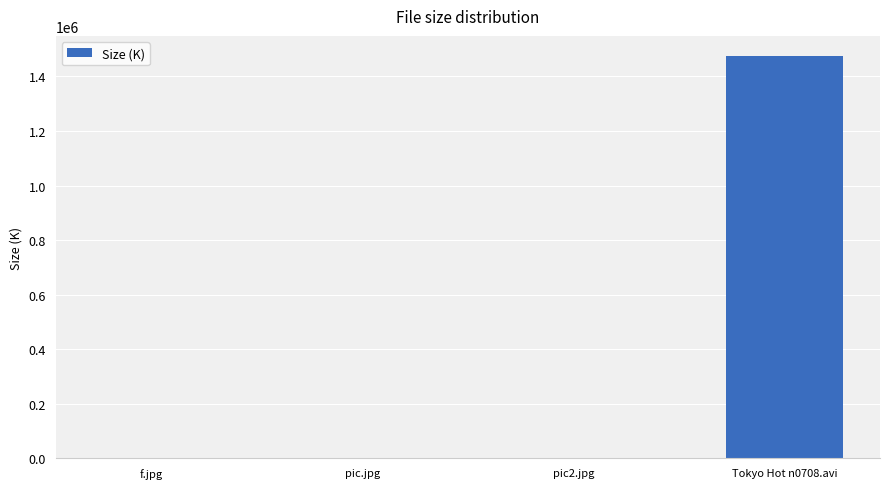

Which category has the highest value across all series?

Tokyo Hot n0708.avi